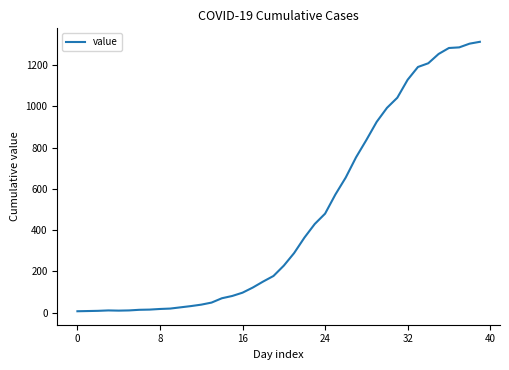

What is the difference between the maximum and minimum values?

1306